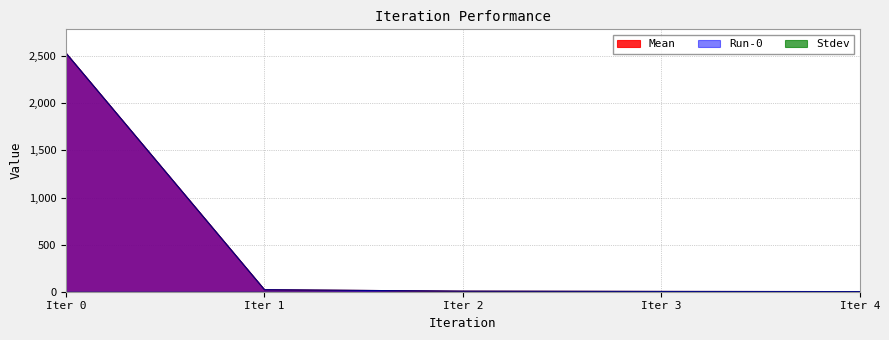

Reading left to right, list all the values displayed in this chart.

Mean: 2532.8	21.5	5.9	3.0	1.5
Run-0: 2532.8	21.5	5.9	3.0	1.5